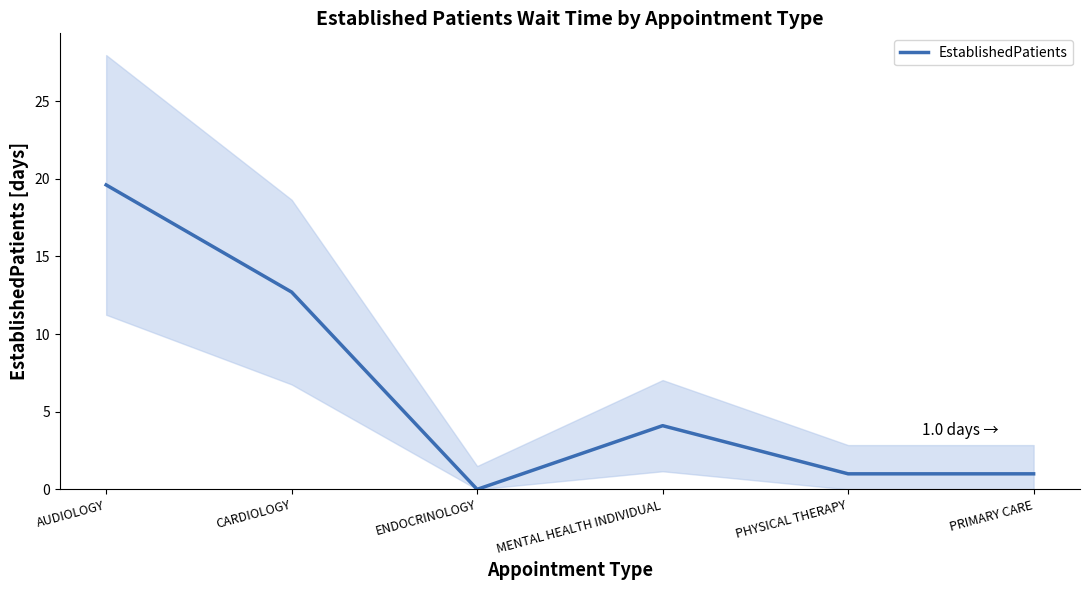

At which category does the chart reach its minimum across all series?

ENDOCRINOLOGY